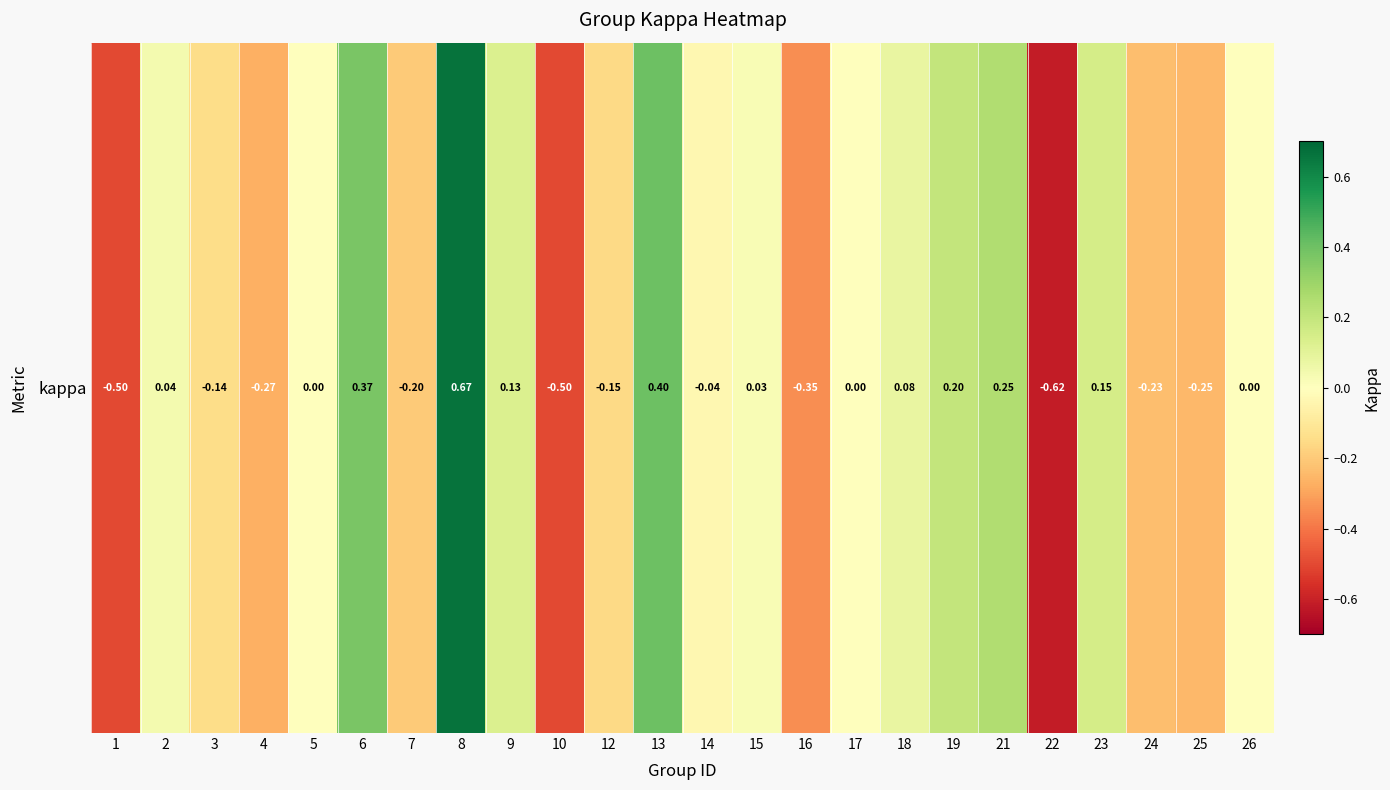

Rank the categories by value from lowest to highest.

22, 1, 10, 16, 4, 25, 24, 7, 12, 3, 14, 5, 17, 26, 15, 2, 18, 9, 23, 19, 21, 6, 13, 8